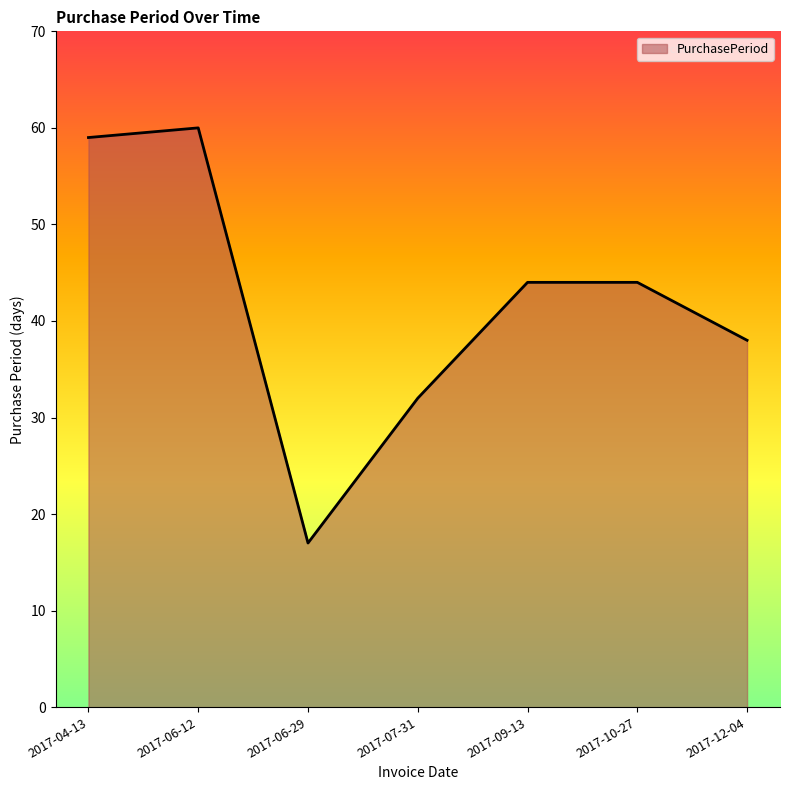

At which category does the data reach its first local valley?

2017-06-29